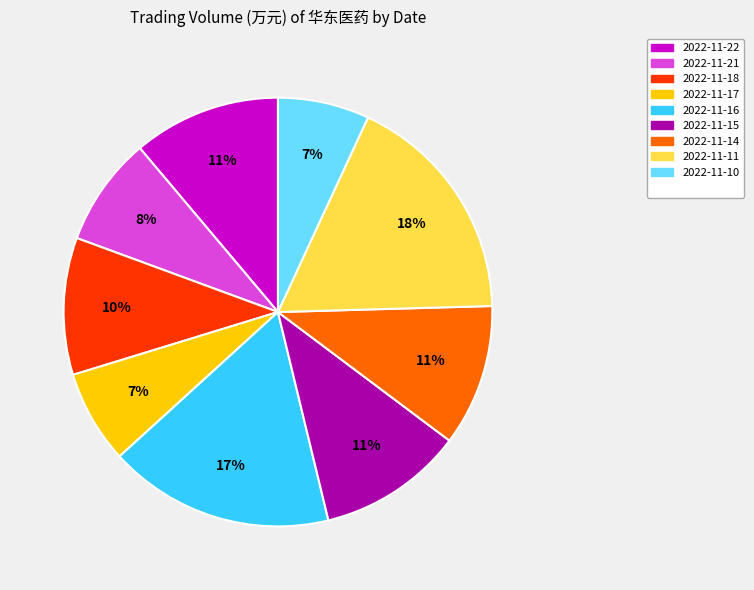

Is there any slice that represents more than half of the pie?

No